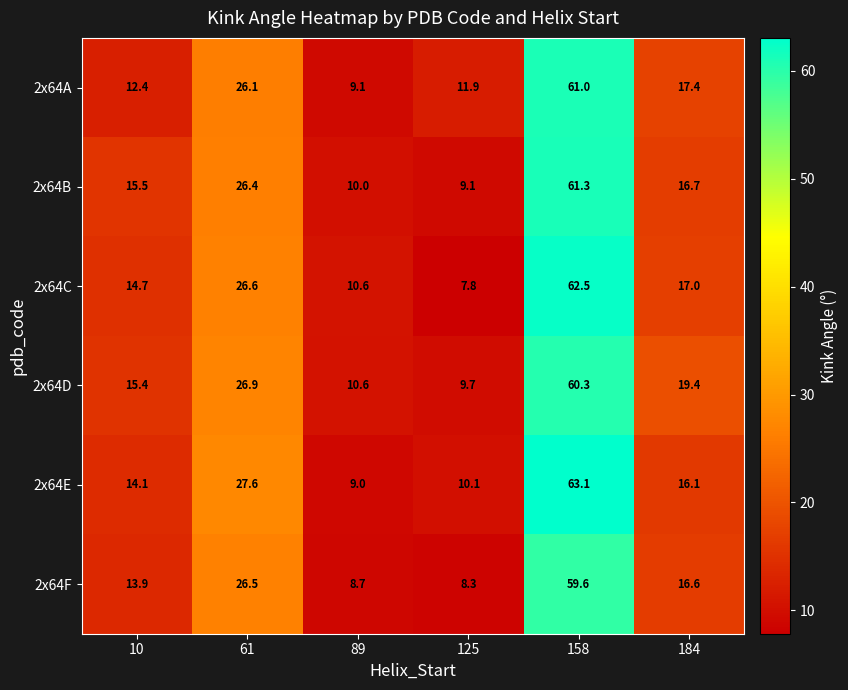

List the series in order of their peak value, lowest first.

2x64F, 2x64D, 2x64A, 2x64B, 2x64C, 2x64E